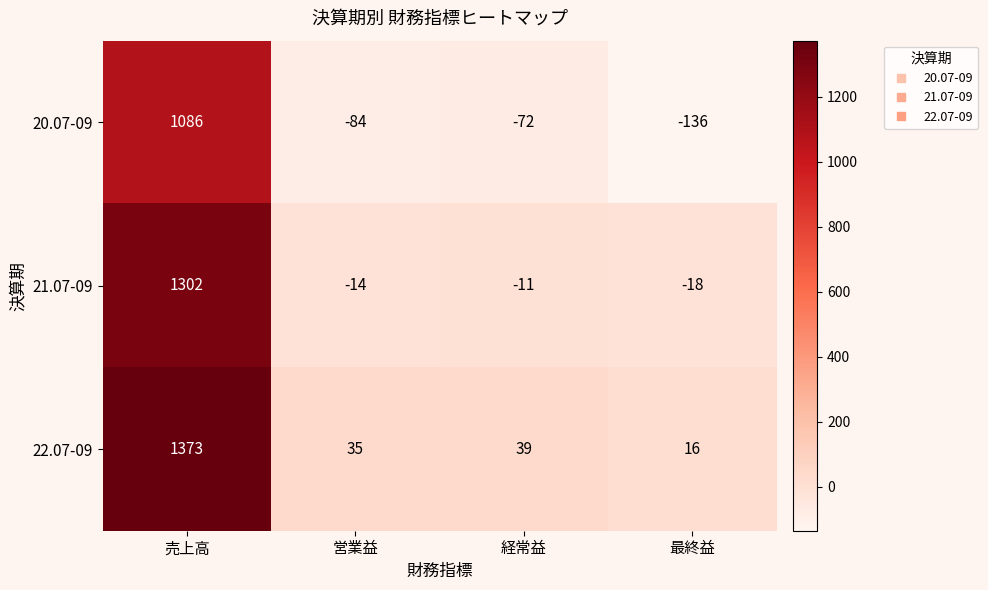

At which category is the sum across all series the highest?

売上高